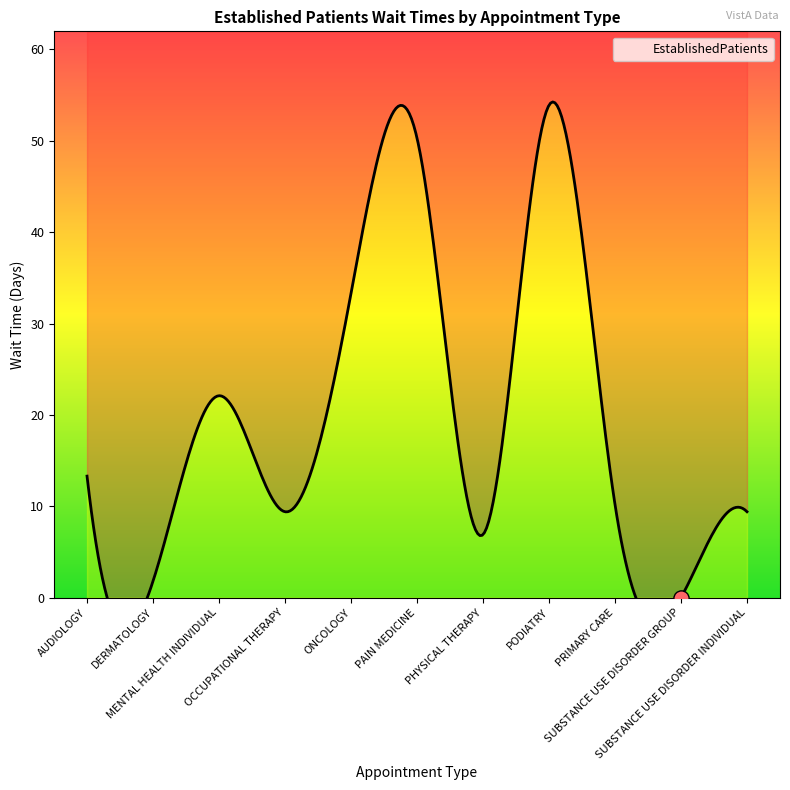

What is the change in value from PAIN MEDICINE to SUBSTANCE USE DISORDER INDIVIDUAL?

-40.9